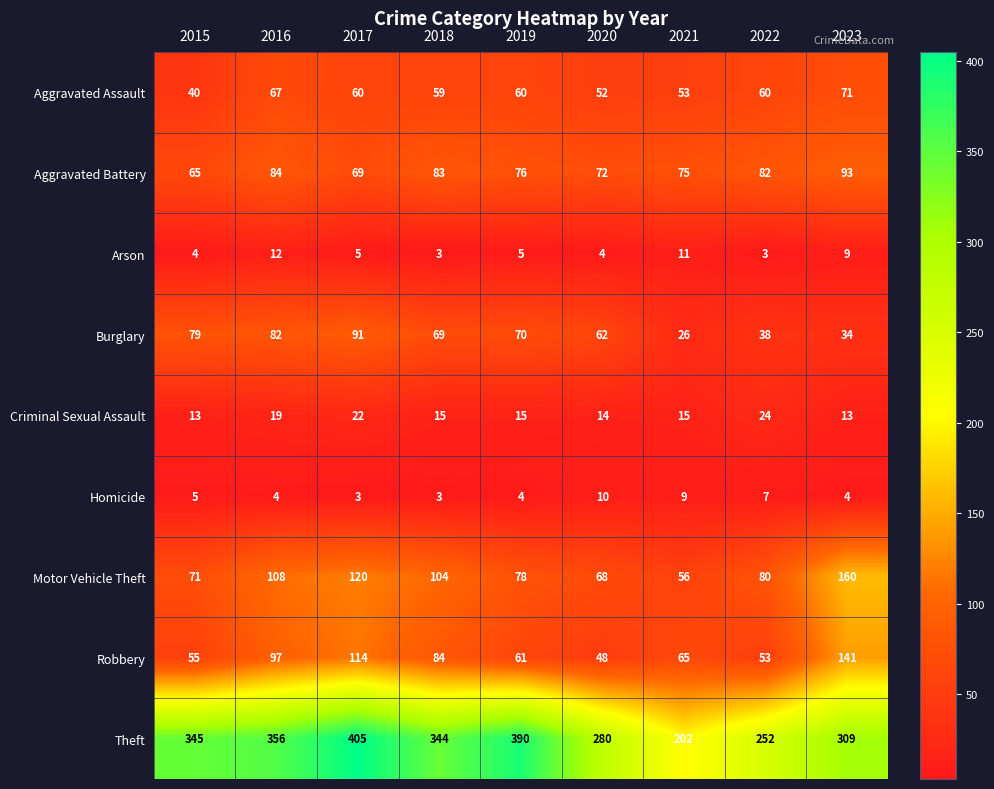

What is the difference between the Aggravated Assault values at 2016 and 2015?

27